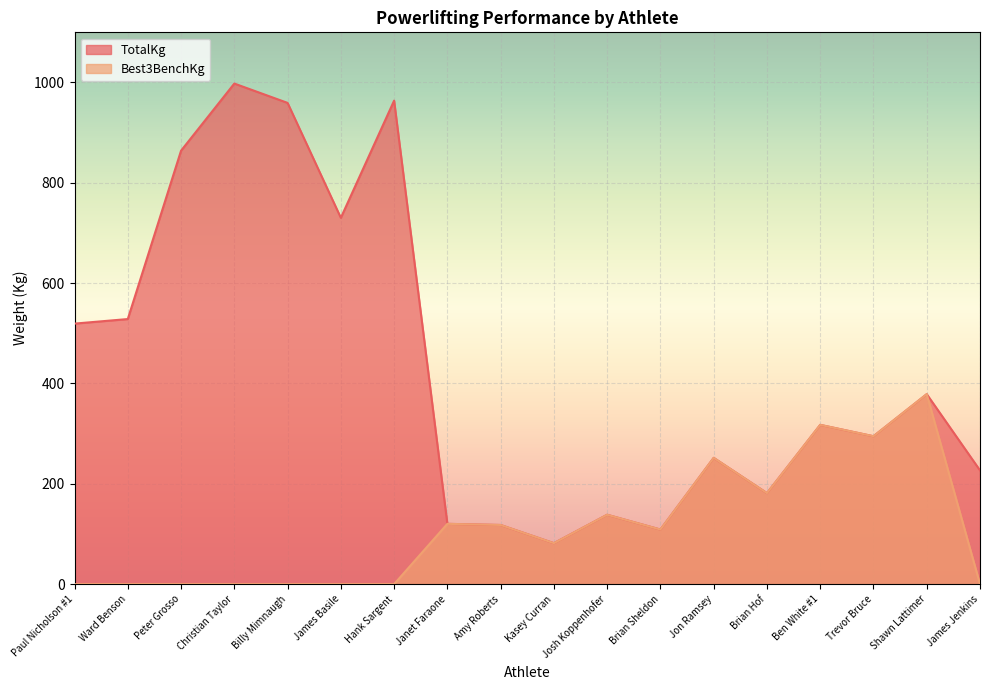

True or false: TotalKg and Best3BenchKg cross at least once.

False